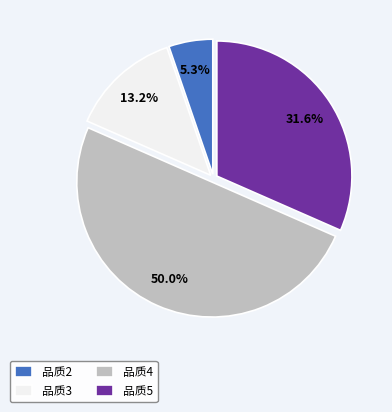

Rank the categories by value from lowest to highest.

品质2, 品质3, 品质5, 品质4